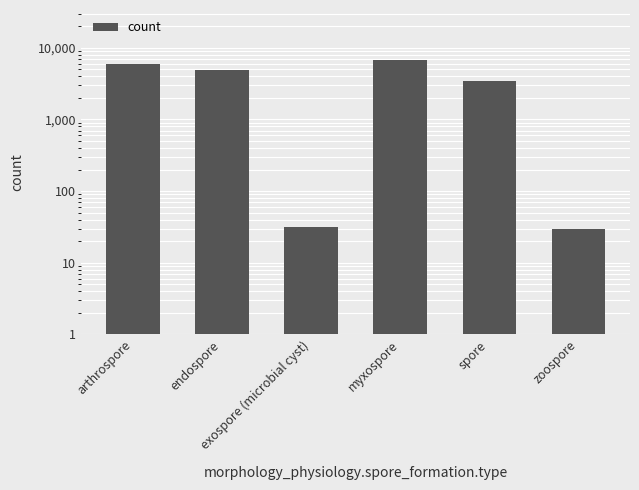

Is it true that the value at arthrospore is 8365?

False